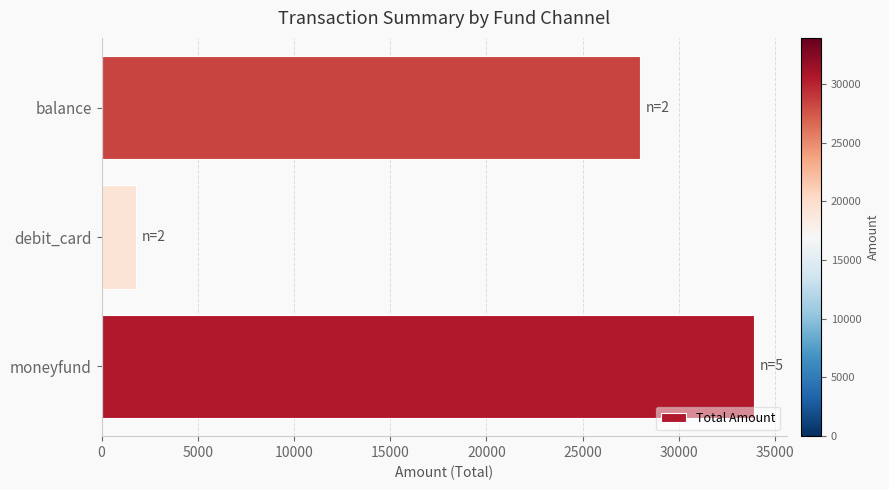

Reading bottom to top, transcribe all the data shown in this chart.

moneyfund=33912.0	debit_card=1806.2	balance=28000.0